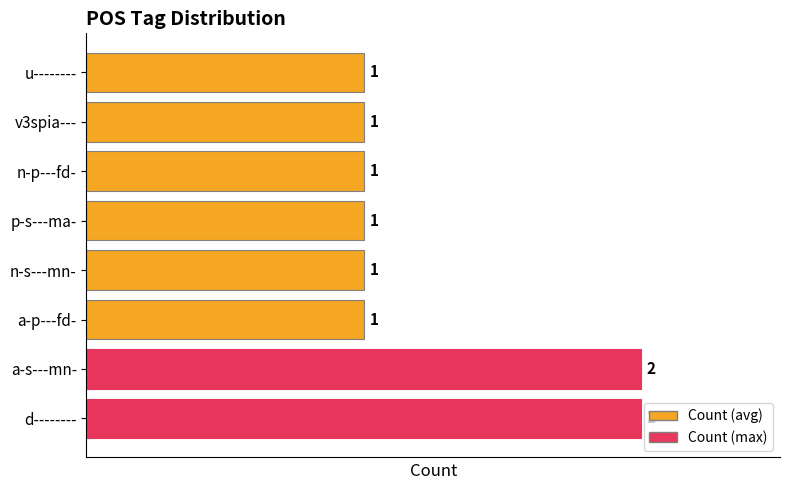

The value at v3spia--- is 2. True or false?

False